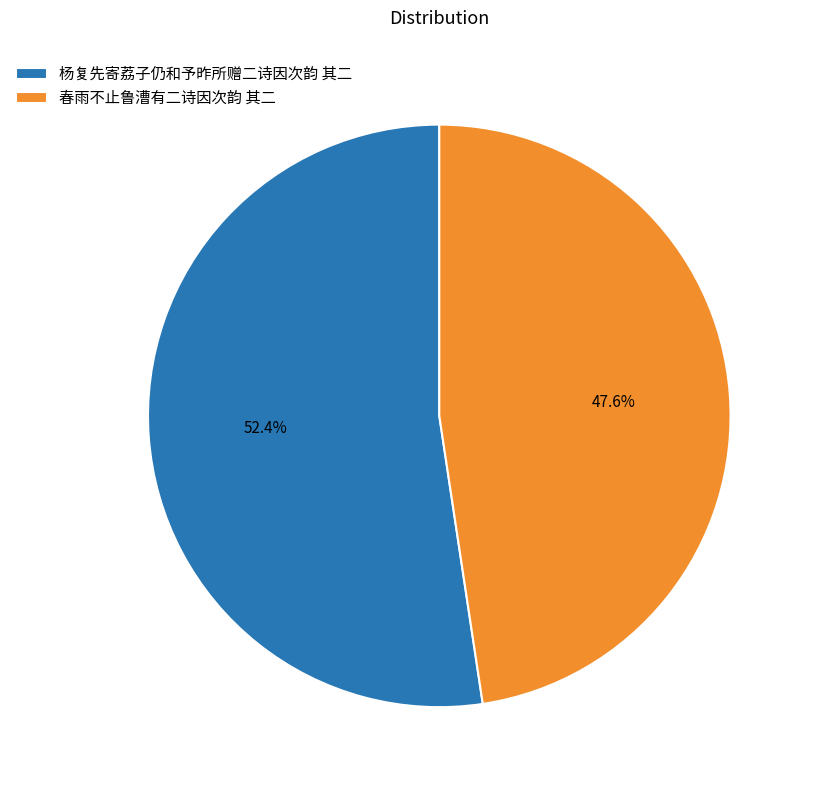

To the nearest percent, what is the difference between the largest and smallest slice percentages?

5%